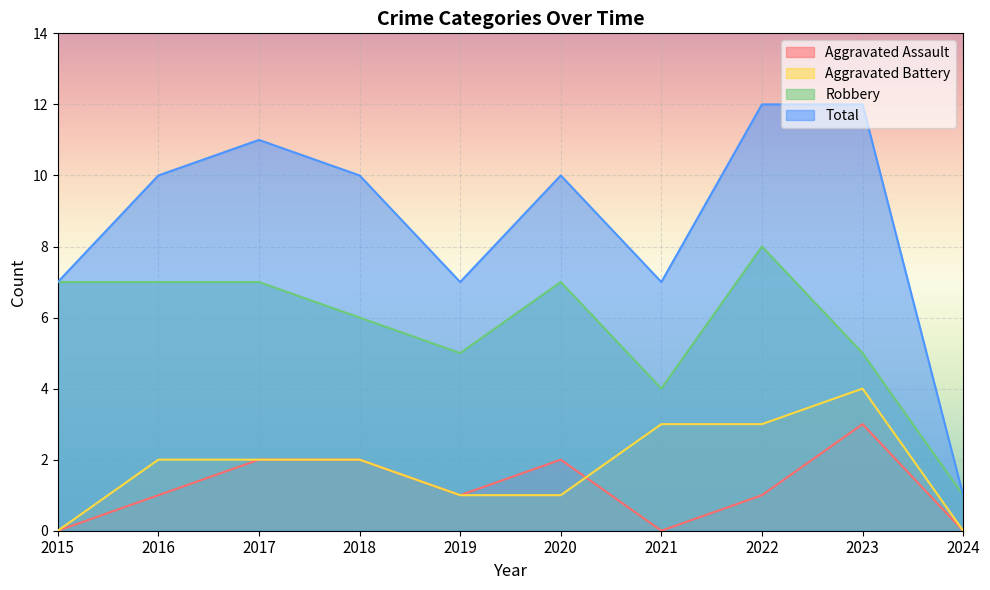

The value of Aggravated Battery at 2020 is 1. True or false?

False